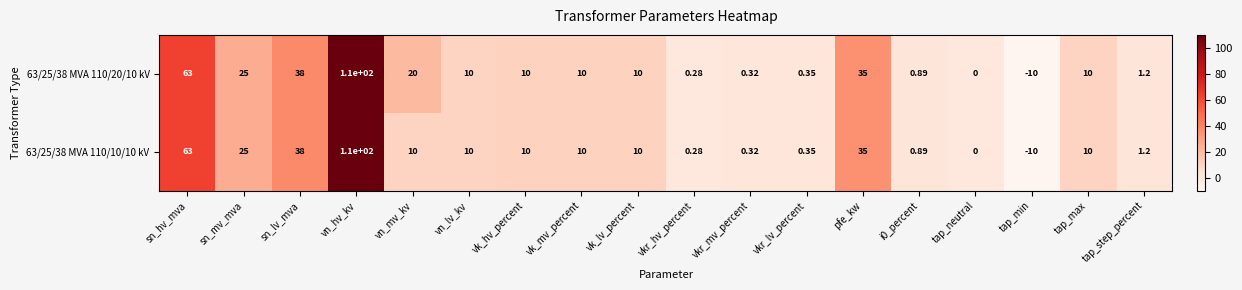

What is the smallest value displayed?

-10.0